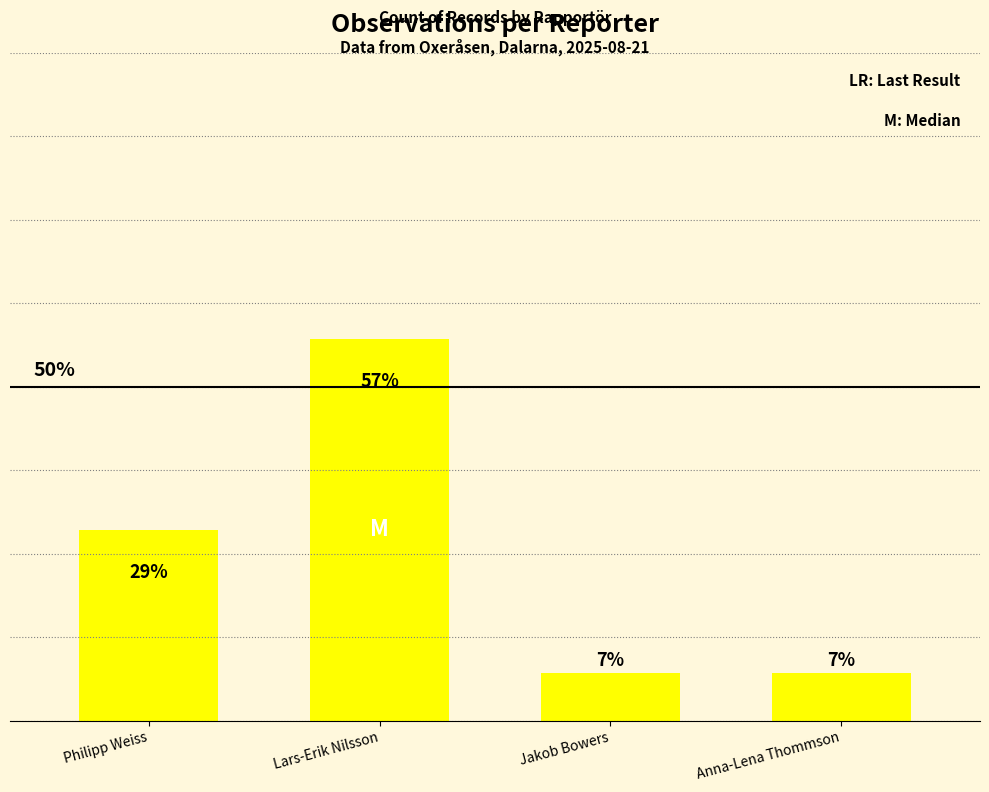

Are the bars horizontal?

No